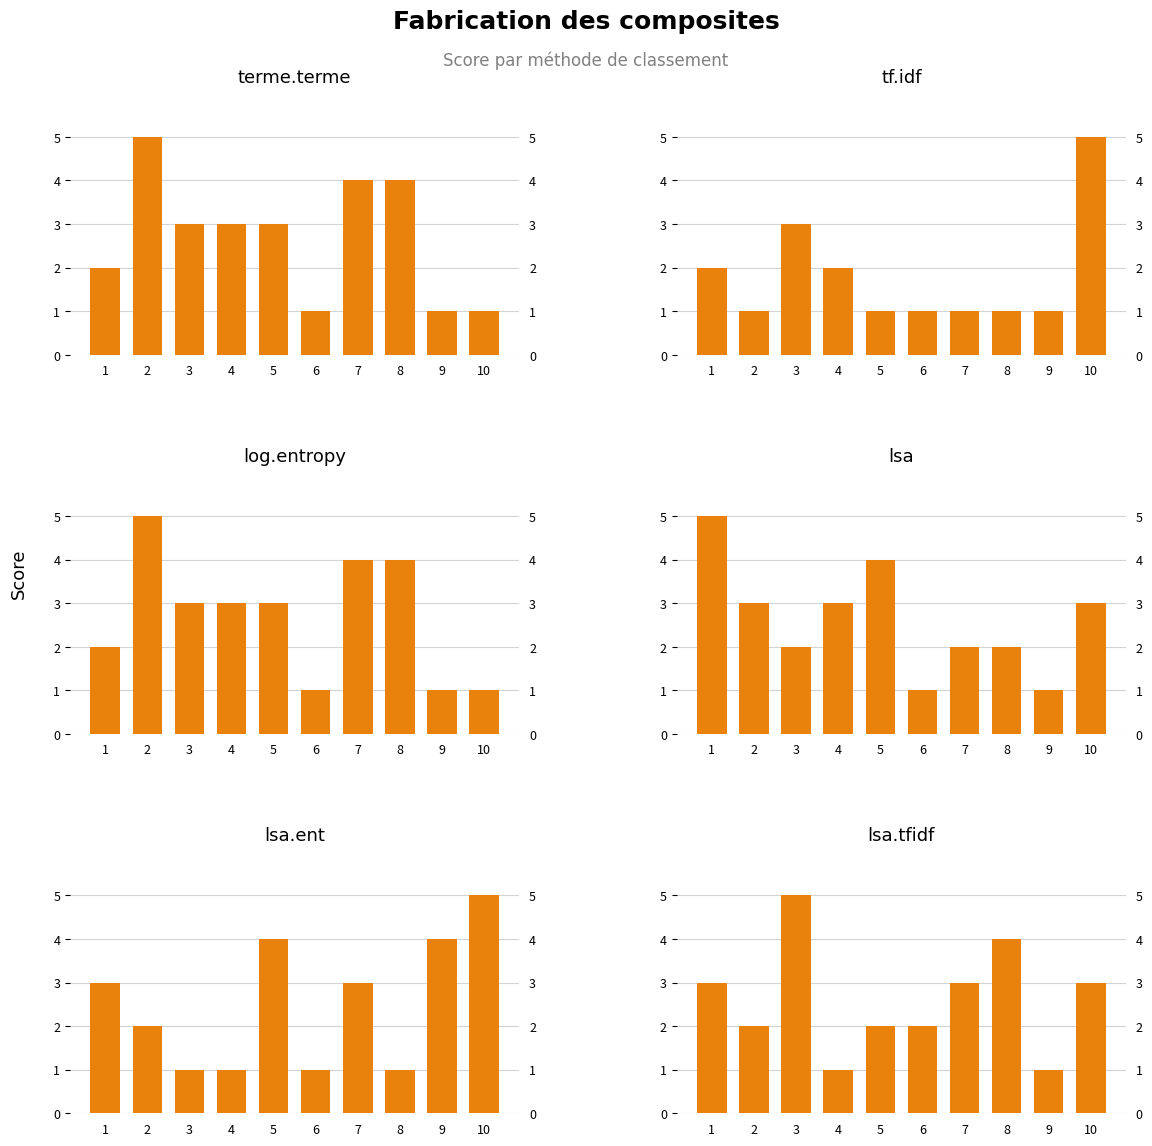

Reading right to left, what are all the values shown in this chart?

terme.terme: 10=1	9=1	8=4	7=4	6=1	5=3	4=3	3=3	2=5	1=2
tf.idf: 10=5	9=1	8=1	7=1	6=1	5=1	4=2	3=3	2=1	1=2
log.entropy: 10=1	9=1	8=4	7=4	6=1	5=3	4=3	3=3	2=5	1=2
lsa: 10=3	9=1	8=2	7=2	6=1	5=4	4=3	3=2	2=3	1=5
lsa.ent: 10=5	9=4	8=1	7=3	6=1	5=4	4=1	3=1	2=2	1=3
lsa.tfidf: 10=3	9=1	8=4	7=3	6=2	5=2	4=1	3=5	2=2	1=3